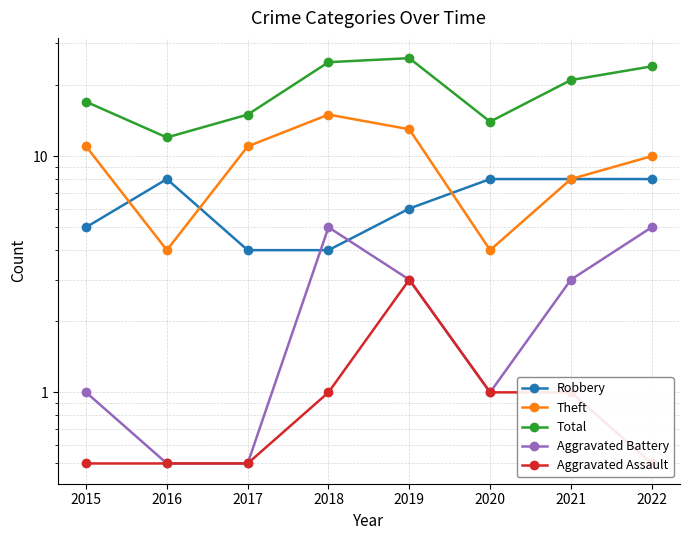

What is the total value across all series at 2018?

50.0